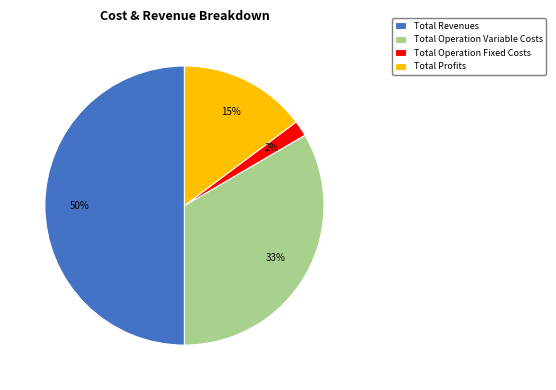

The Total Operation Variable Costs slice represents 39% of the pie. True or false?

False